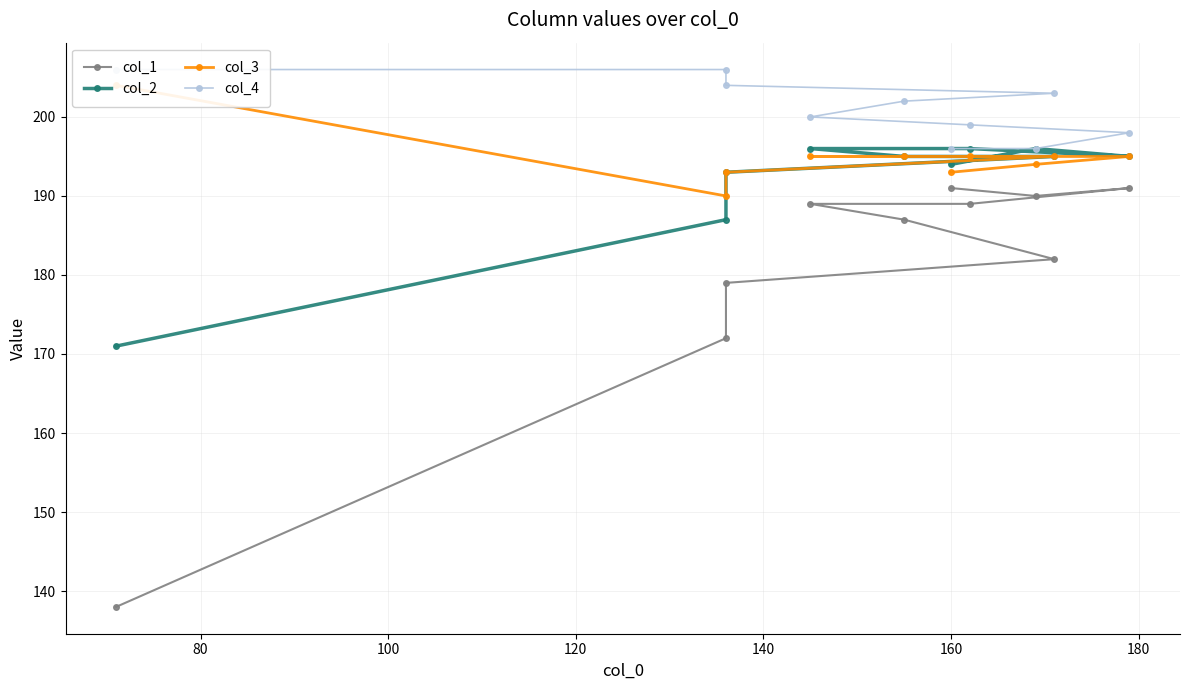

How many data points in col_2 are above 195?

3